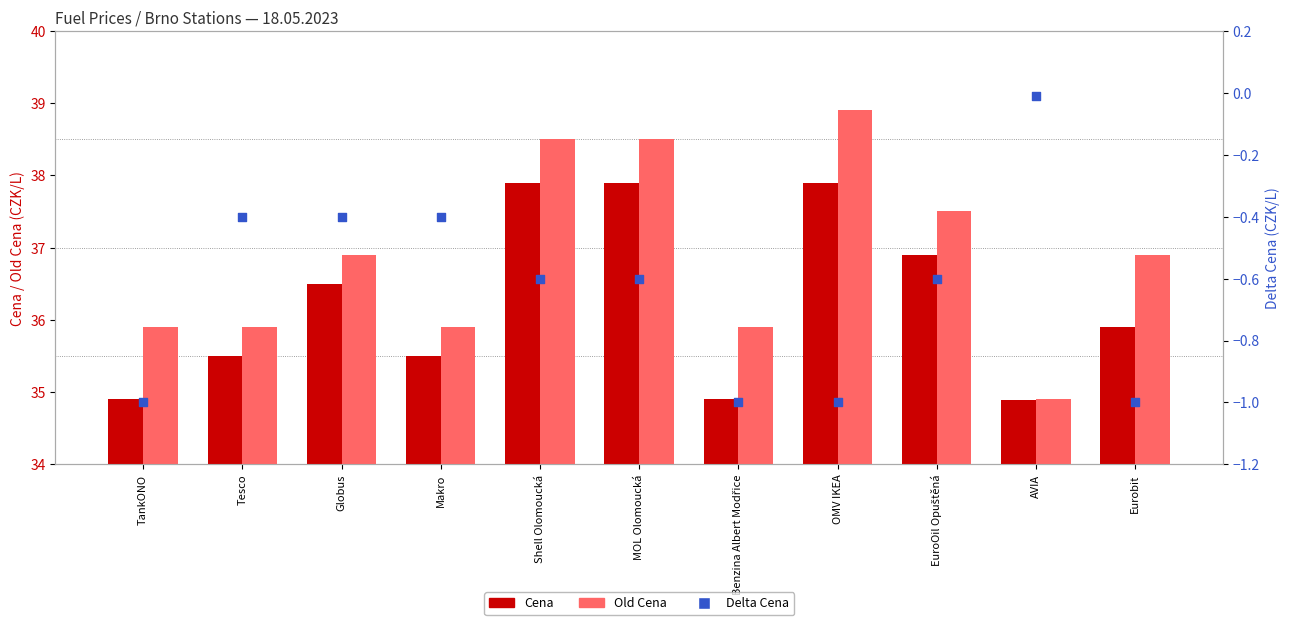

At which category is the sum across all series the highest?

Shell Olomoucká